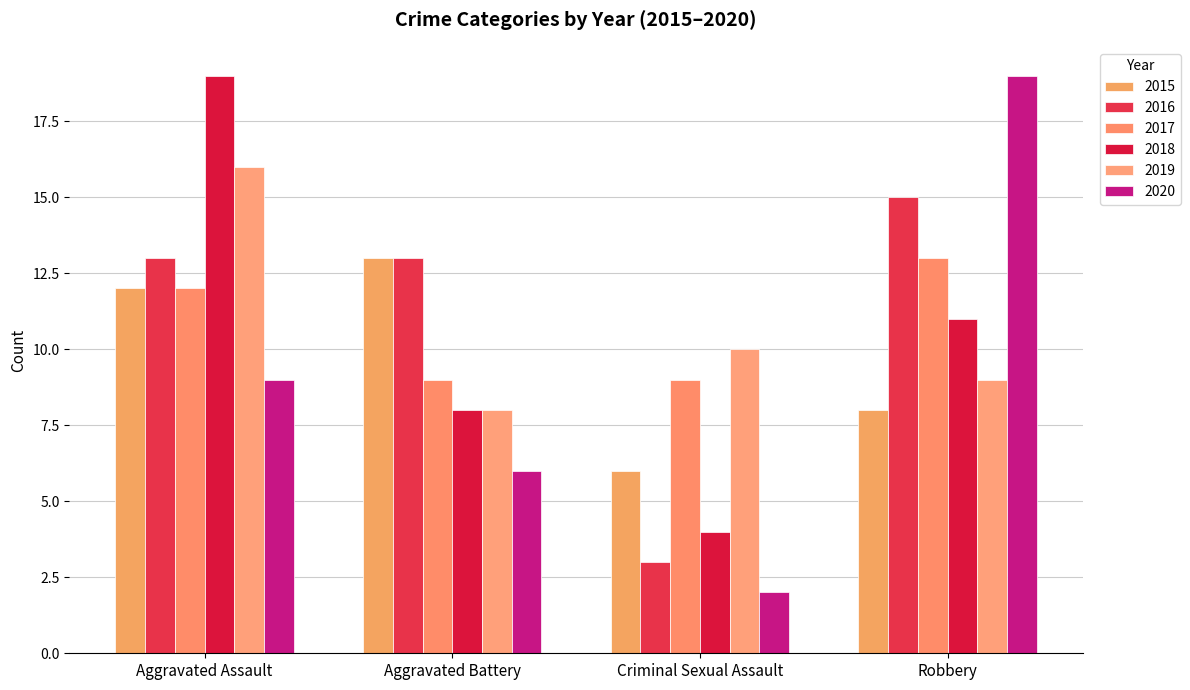

What position from the left is Aggravated Battery?

2